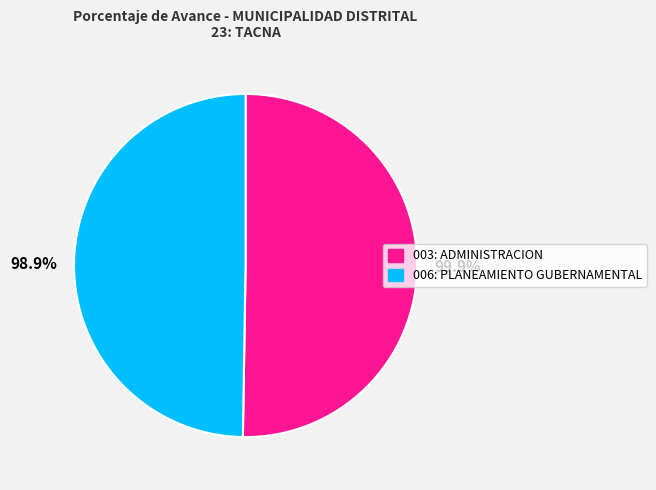

Rank the categories by value from highest to lowest.

003: ADMINISTRACION, 006: PLANEAMIENTO GUBERNAMENTAL